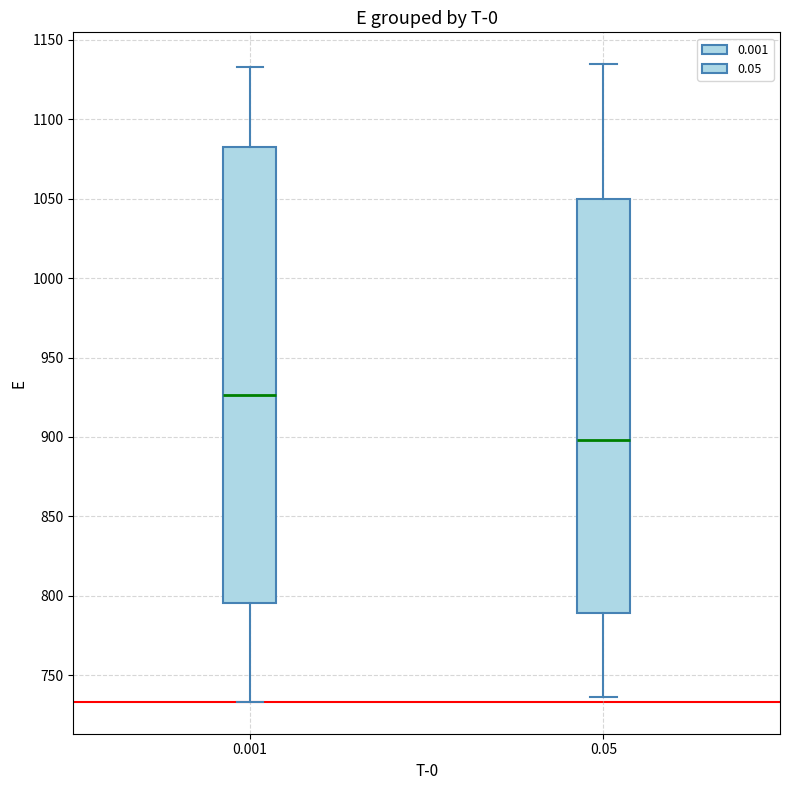

Comparing the boxes themselves (not the whiskers), which one is the tallest?

0.001